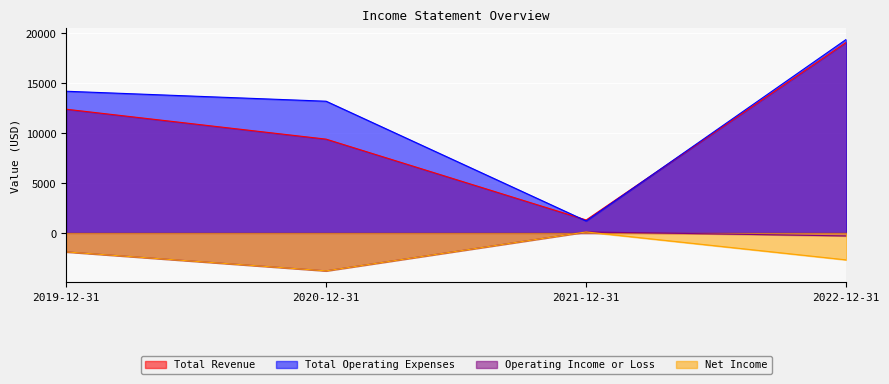

What is the label of the 4th point from the right?

2019-12-31